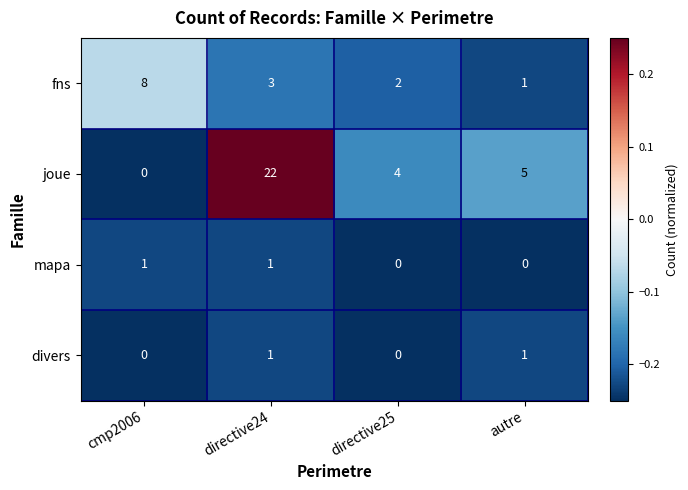

What is the sum of the joue values at autre and directive24?

27